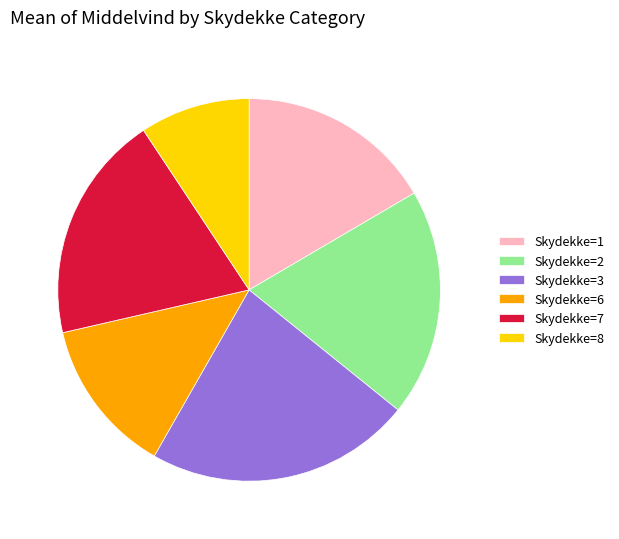

True or false: Skydekke=3 accounts for 22% of the total.

True